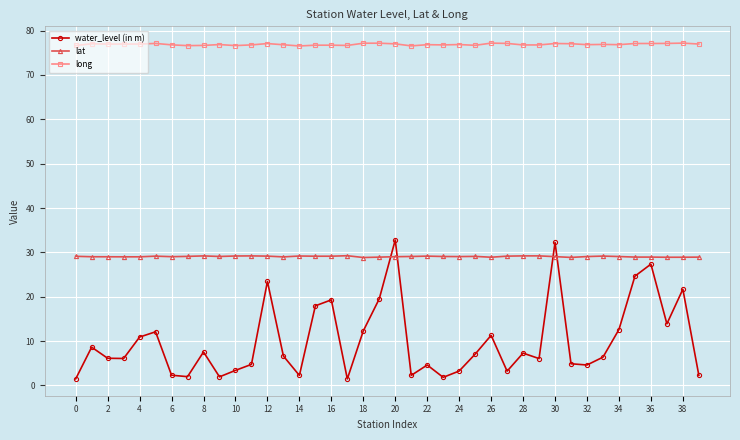

List the series in order of their peak value, lowest first.

lat, water_level (in m), long